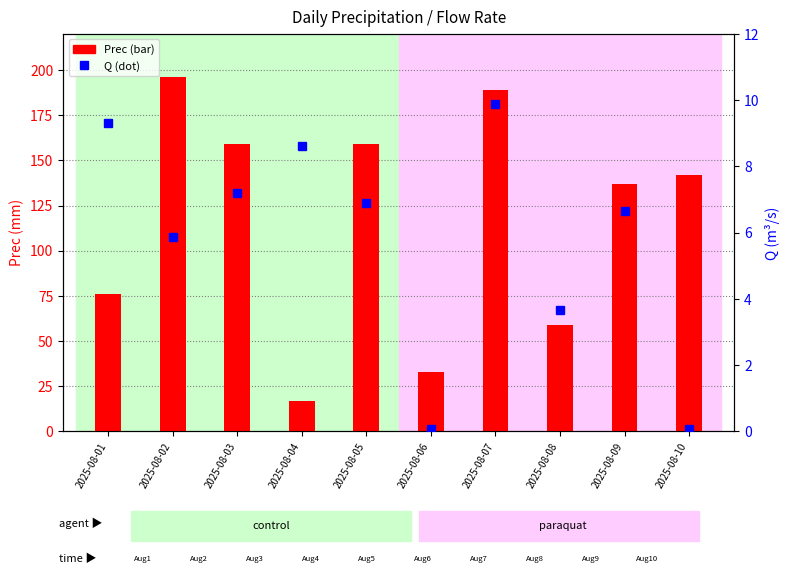

Which series has the widest spread of values?

Prec